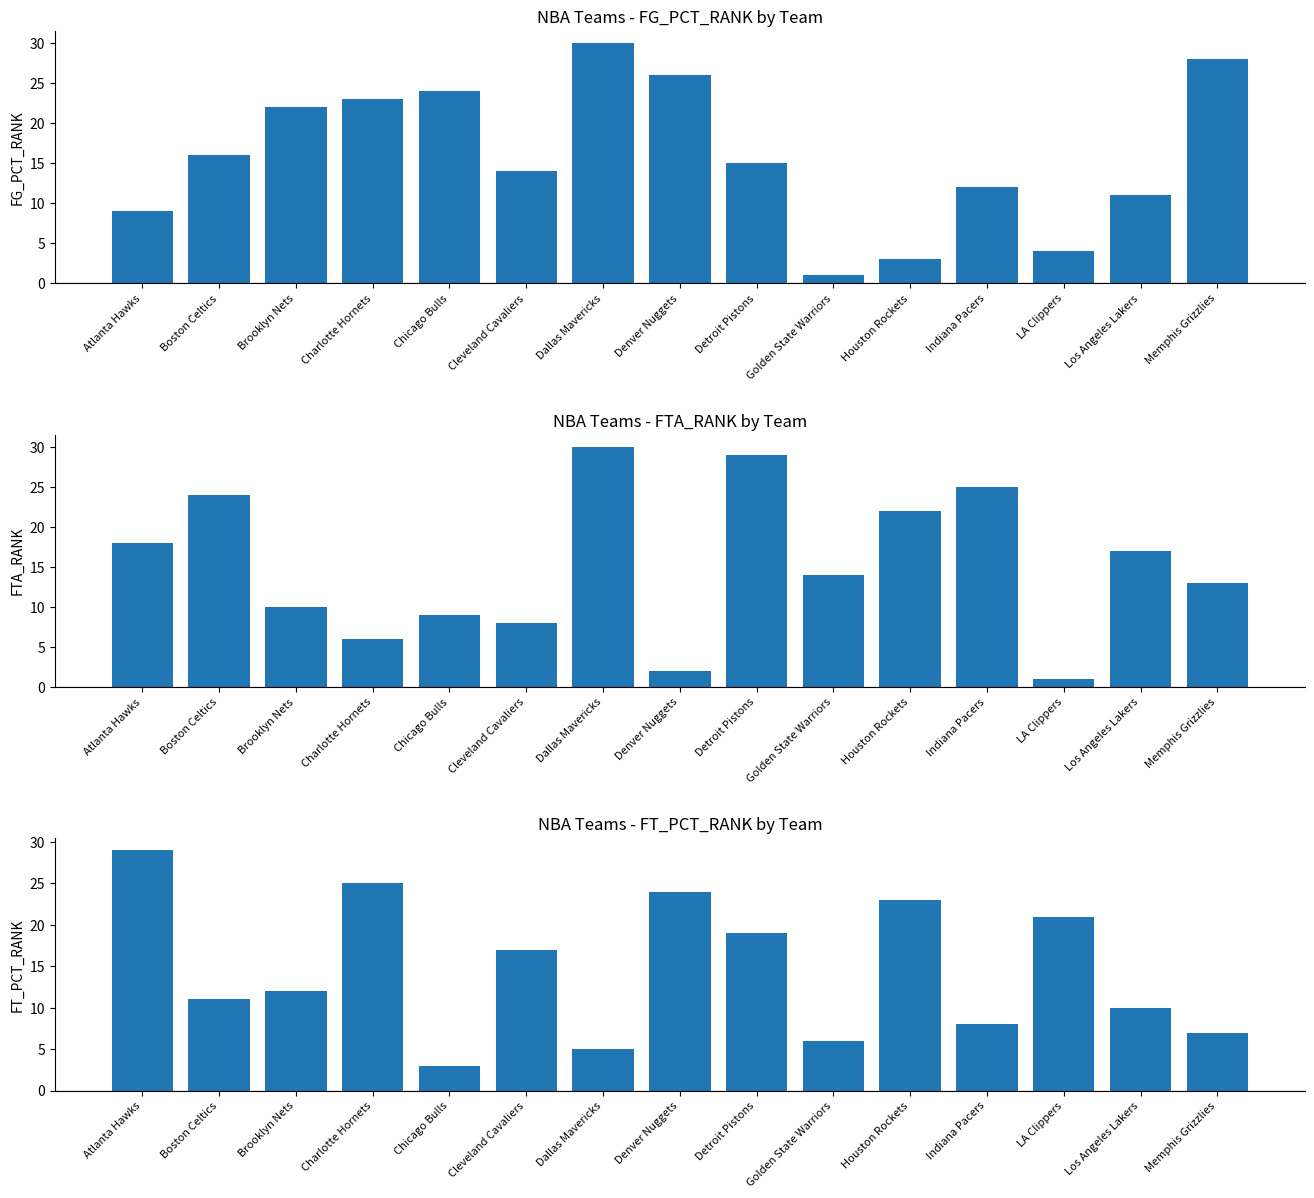

What position from the right is Charlotte Hornets?

12